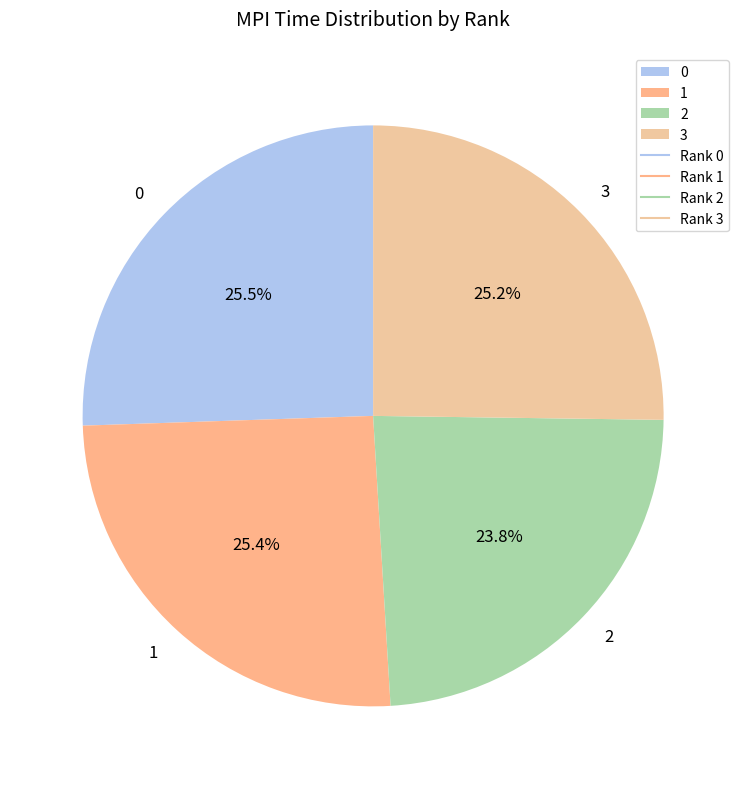

How many slices are in this pie chart?

4